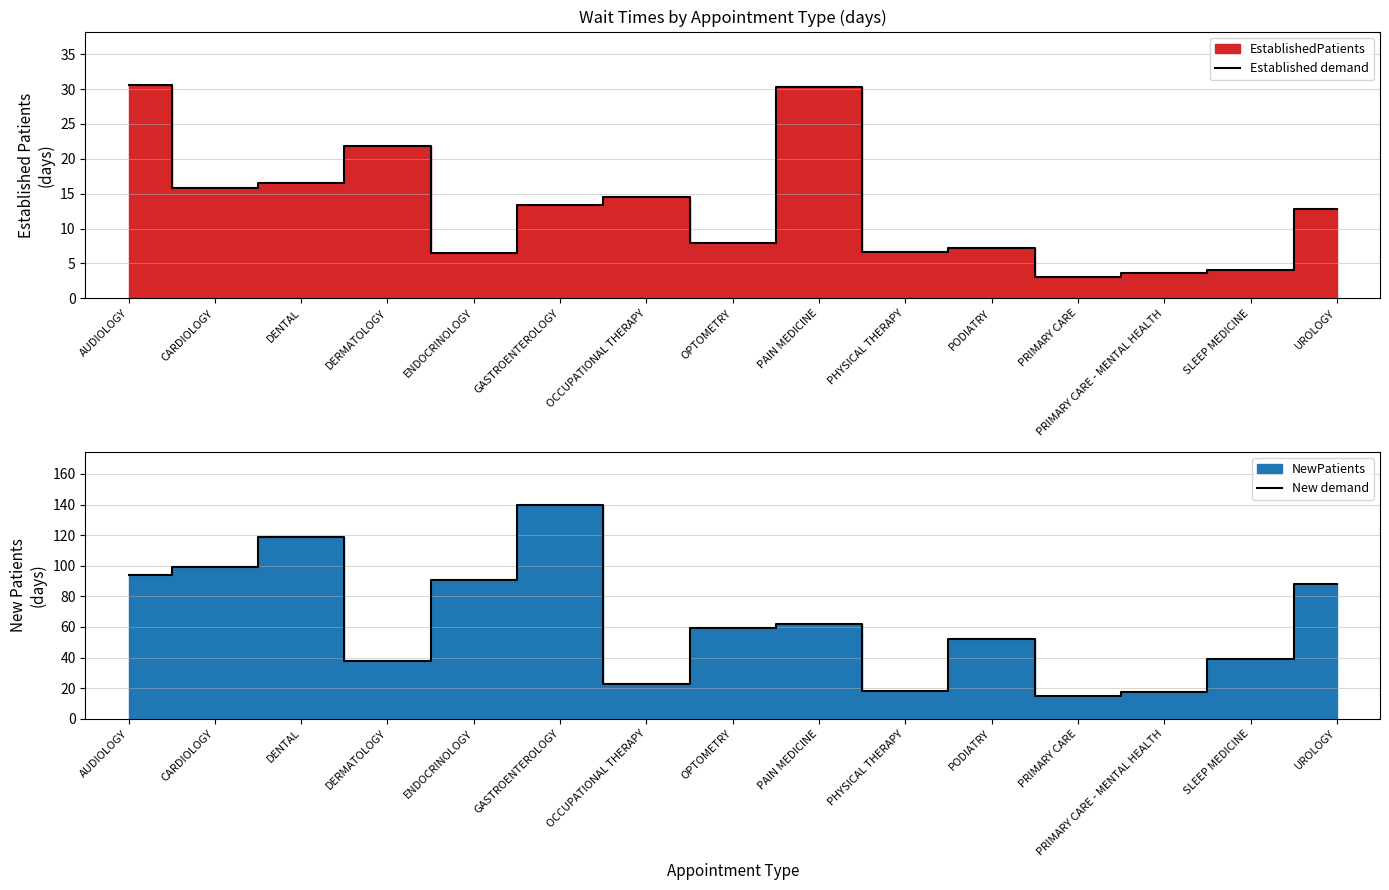

Where does the Established demand series first go above 12?

AUDIOLOGY